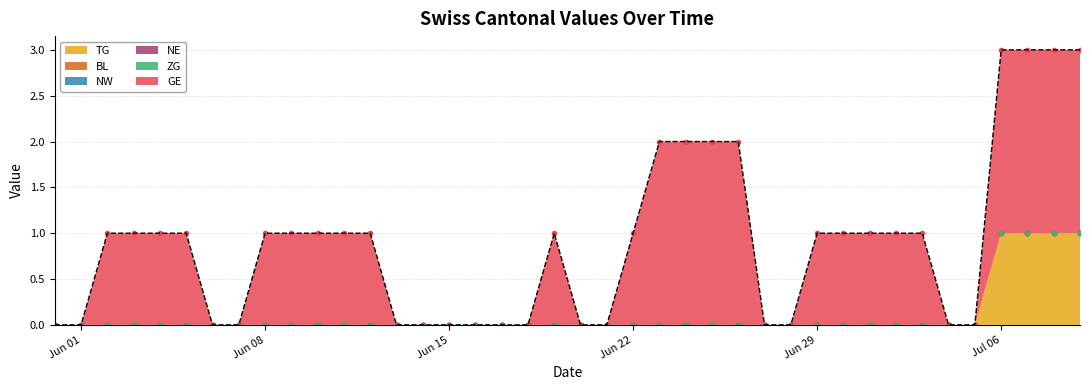

List the labels in order of GE value, smallest first.

0, 1, 6, 7, 13, 14, 15, 16, 17, 18, 20, 21, 27, 28, 34, 35, 2, 3, 4, 5, 8, 9, 10, 11, 12, 19, 22, 29, 30, 31, 32, 33, 23, 24, 25, 26, 36, 37, 38, 39